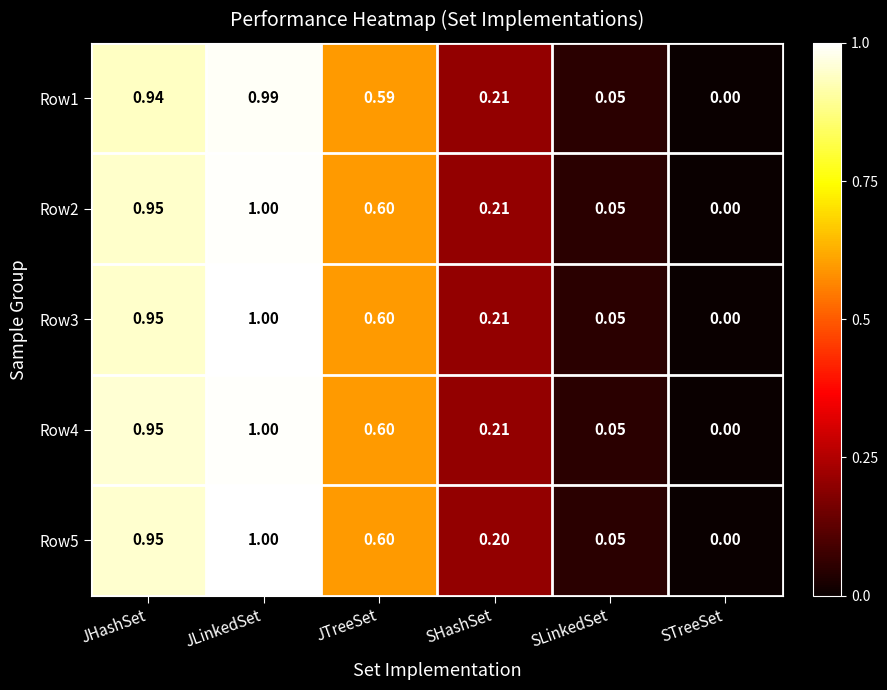

At which label does Row5 reach its minimum?

STreeSet